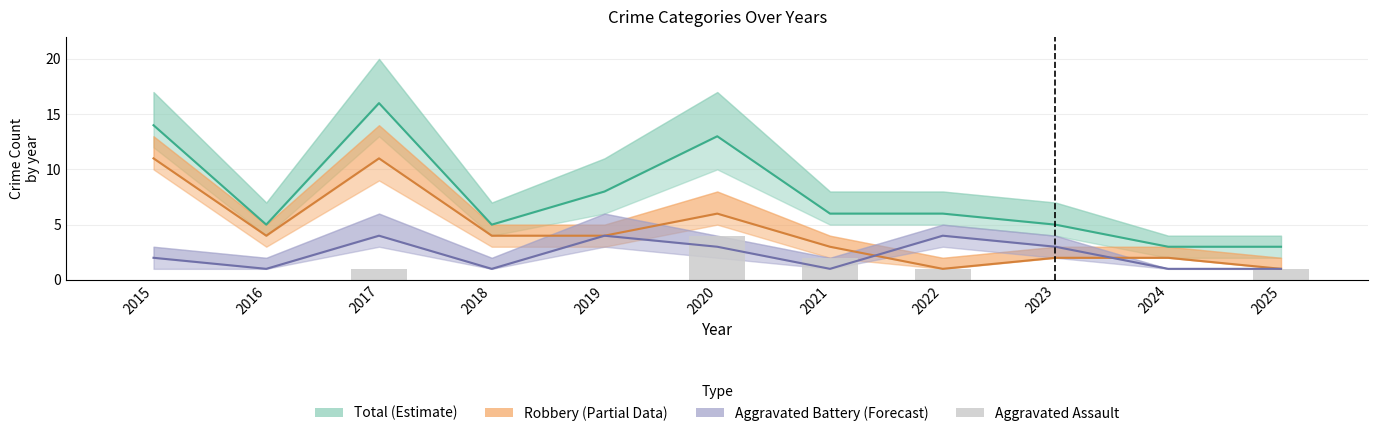

Which has a higher value, 2018 or 2019?

2019